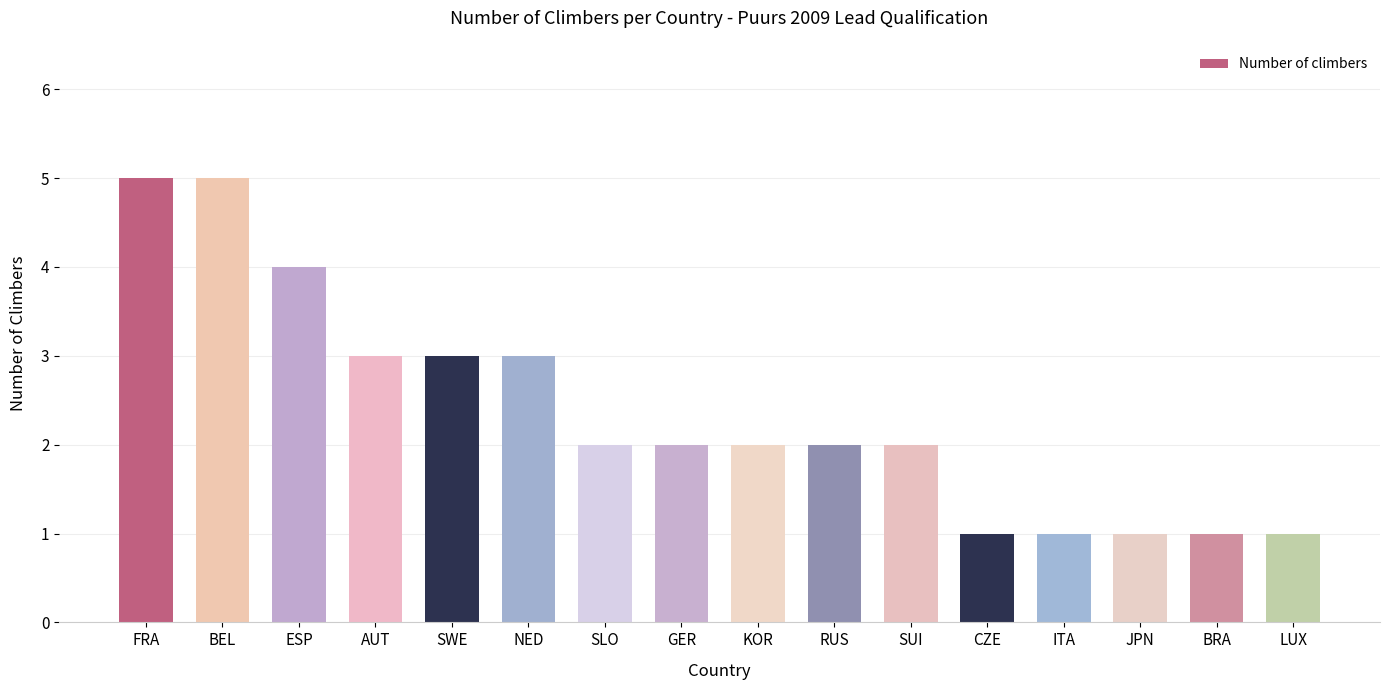

True or false: the data shows 1 at BRA.

True